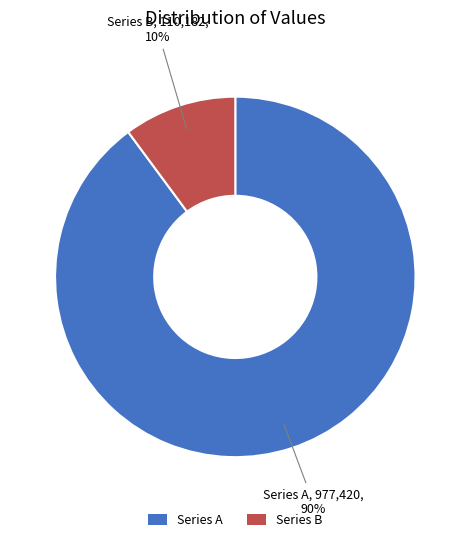

Which category has the biggest portion of the pie?

Series A